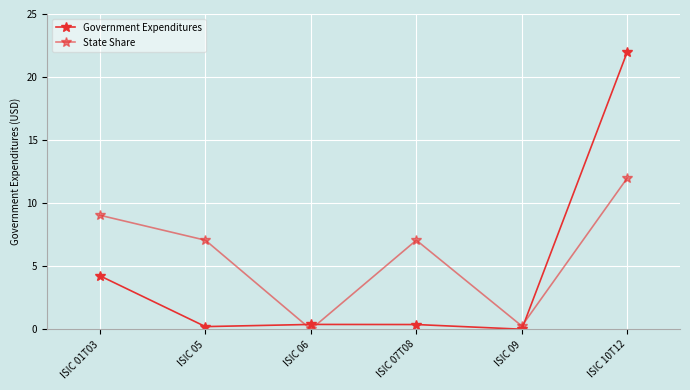

Is this an area chart (filled region under the line)?

No